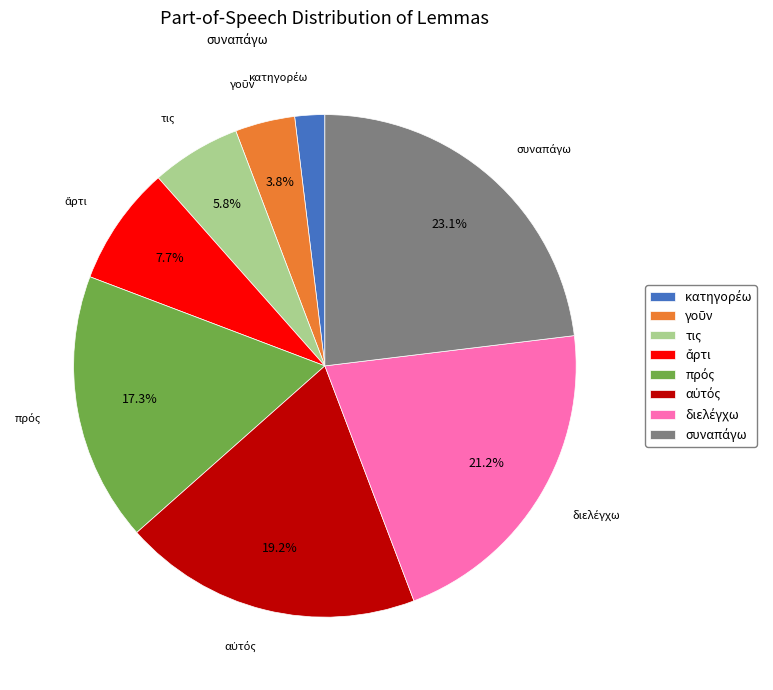

What portion of the pie excludes τις?

94.2%